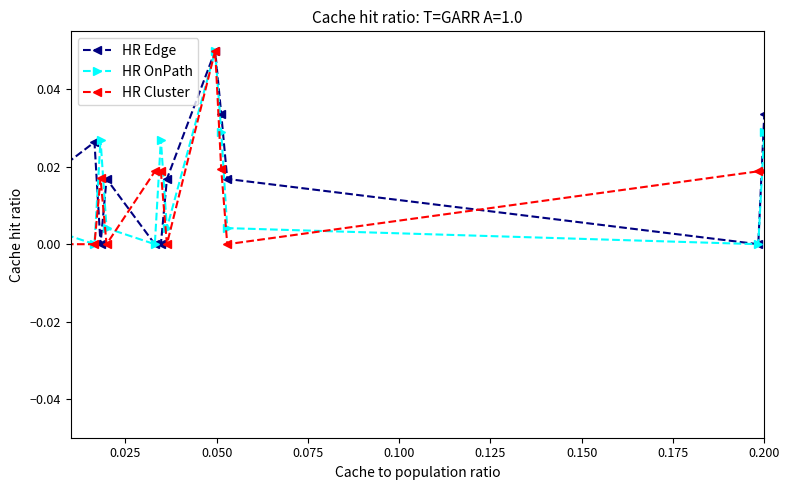

True or false: HR Edge has more than 2 interior local peaks.

True